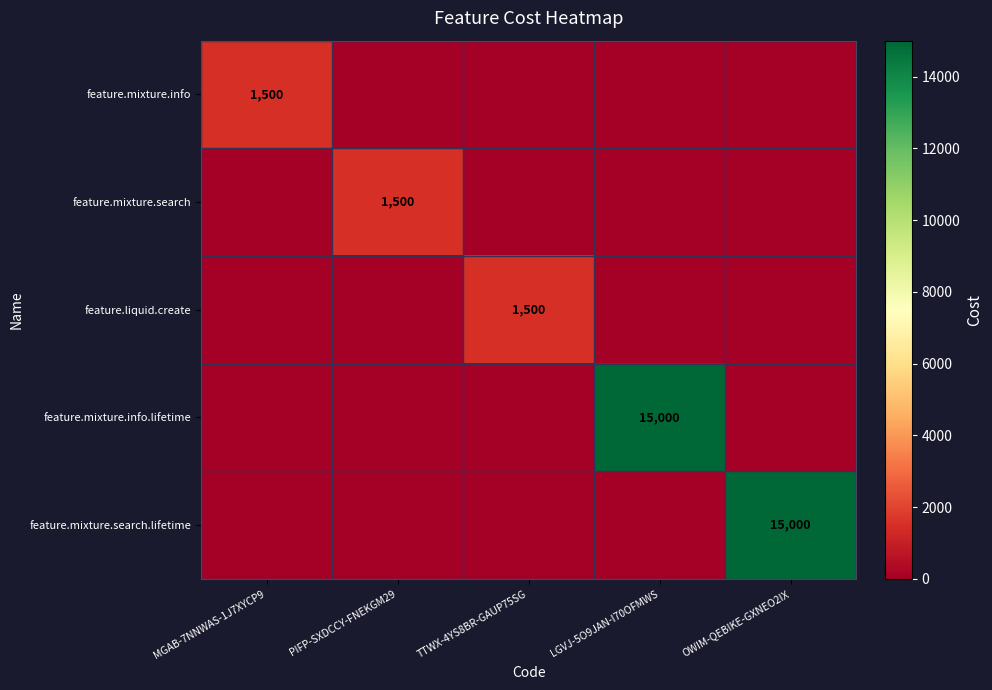

Which label corresponds to the largest value in the chart?

LGVJ-5O9JAN-I70OFMWS